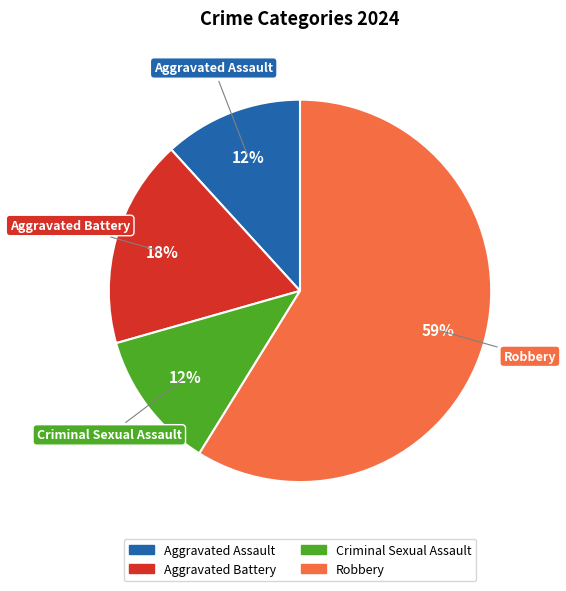

Which has a higher value, Aggravated Battery or Robbery?

Robbery